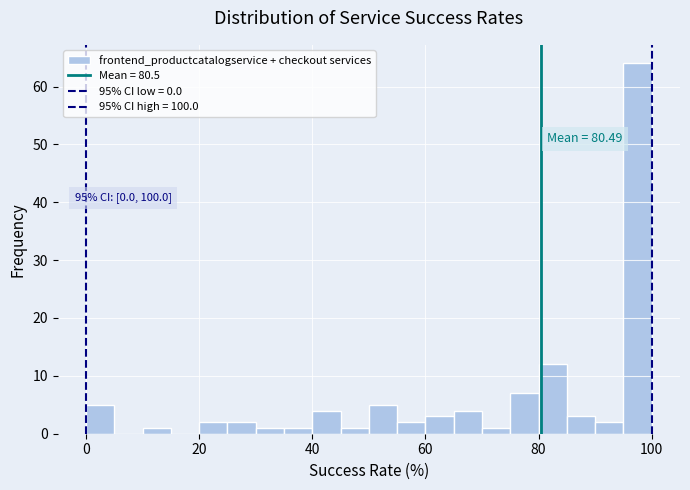

Read against the x-axis, roughly where is the centre of the tallest bar?

98